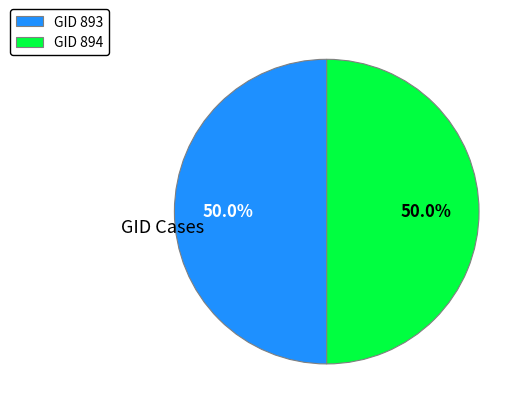

To the nearest percent, what is the average slice percentage?

50%